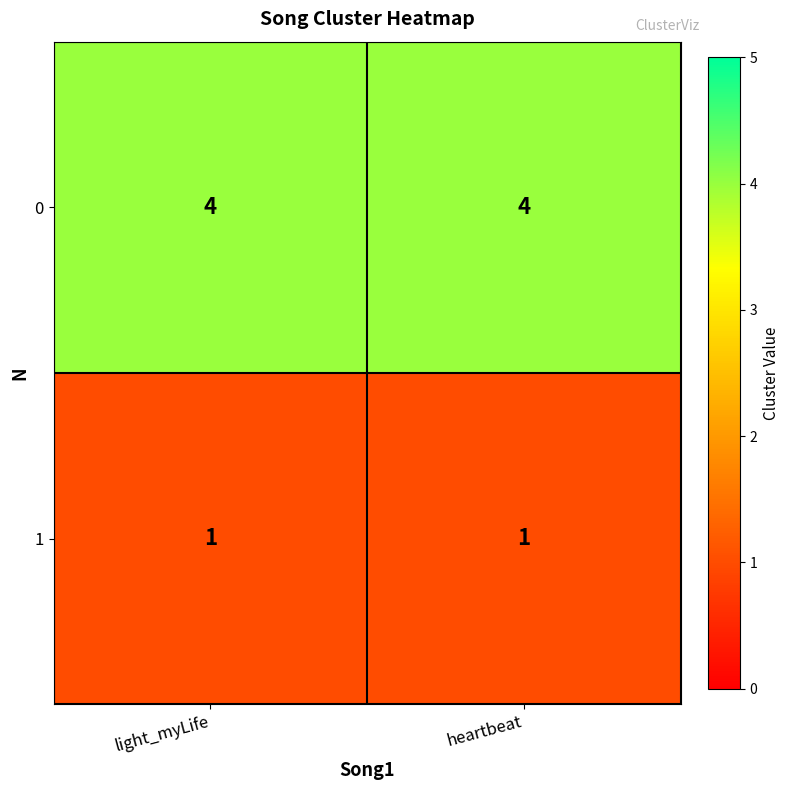

At heartbeat, list the series in order from smallest to largest.

1, 0